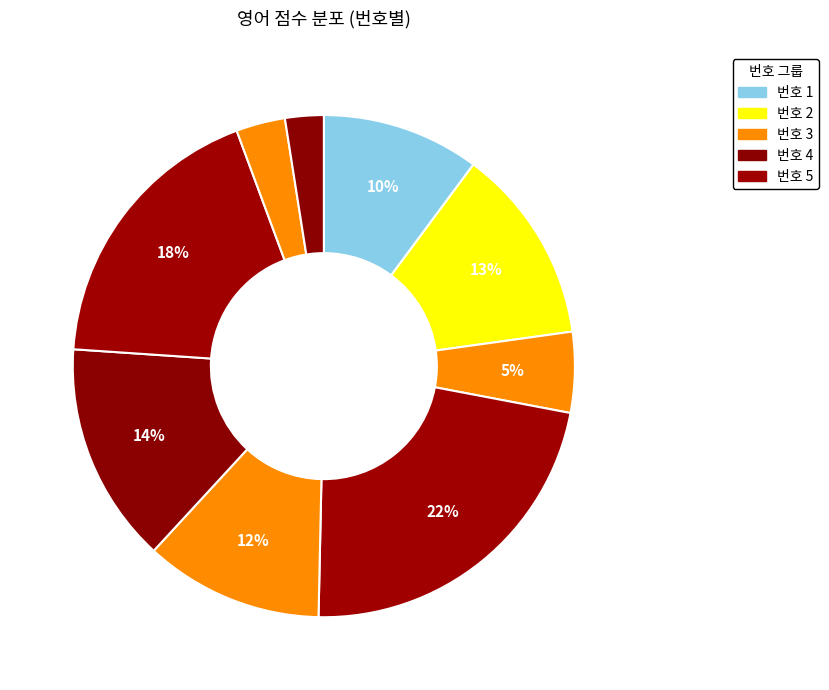

To the nearest percent, what is the average slice percentage?

10%